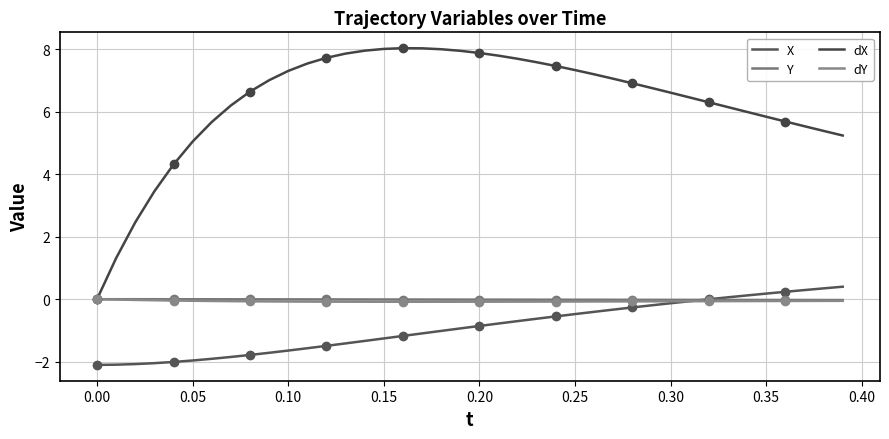

True or false: dY has more than 0 points higher than both neighbors.

False